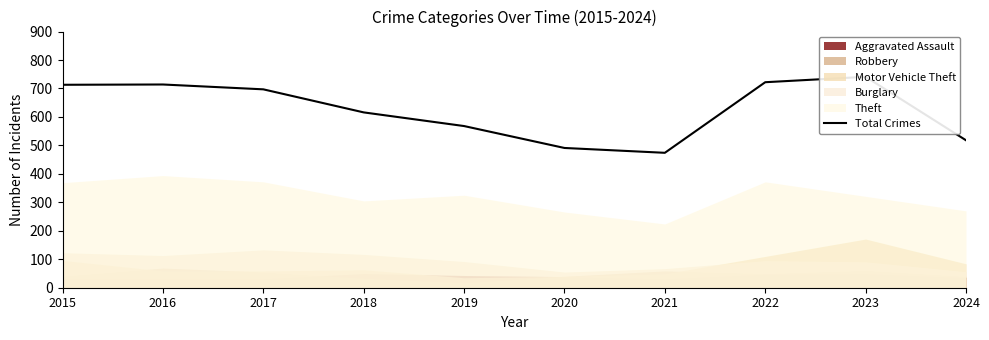

What is the value of the 5th point from the left?

568